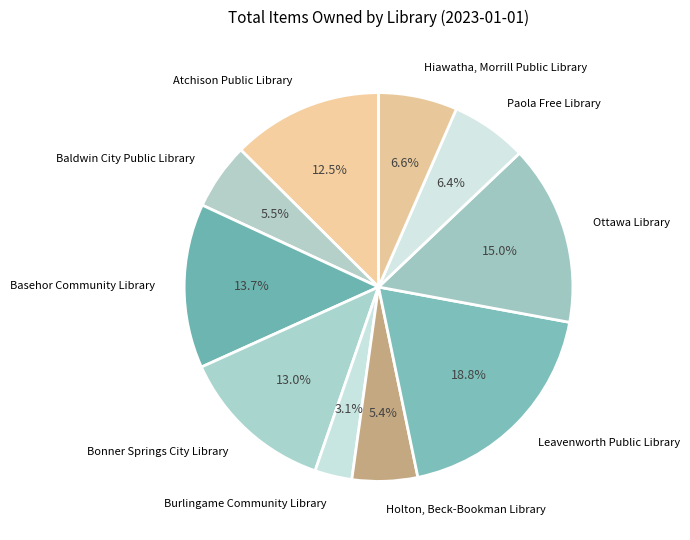

To the nearest percent, what is the combined percentage of Holton, Beck-Bookman Library and Basehor Community Library?

19%